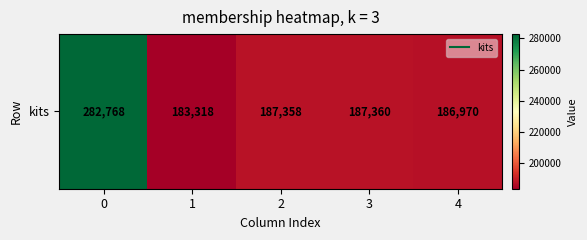

Is it true that the value at 1 is 67862?

False